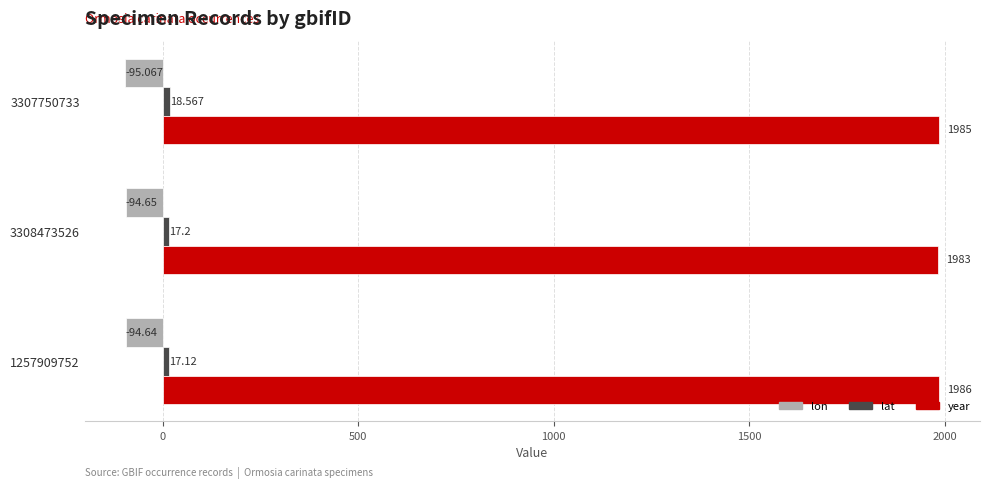

Which series has the largest total across all categories?

year